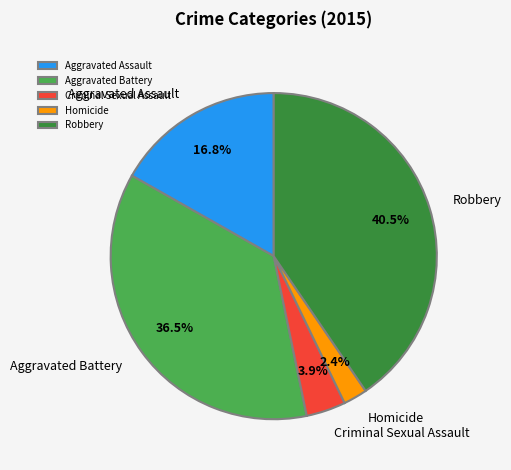

Is it true that Aggravated Battery is 29% of the pie?

False